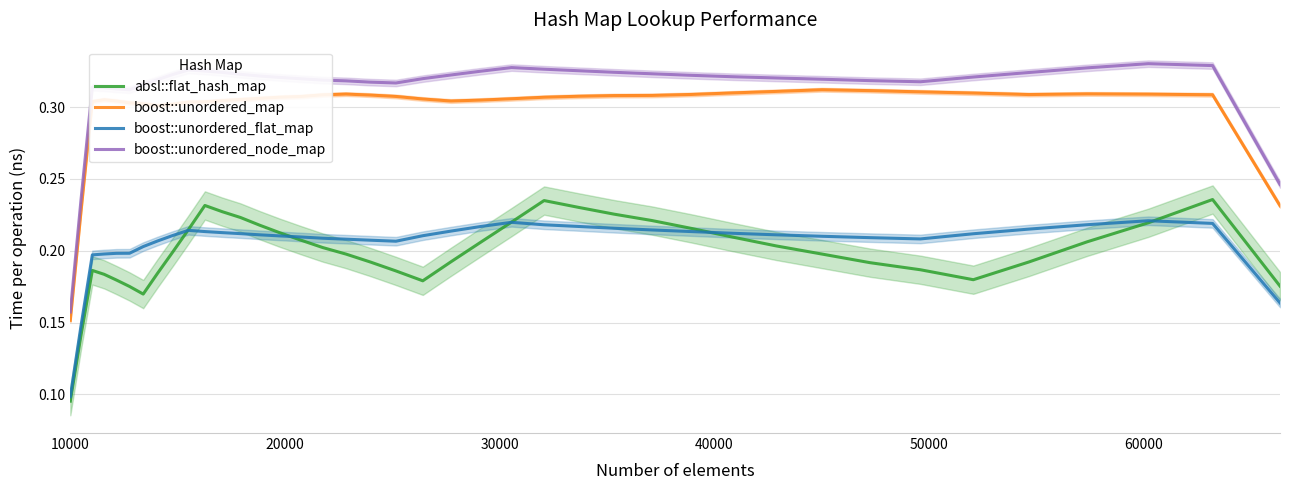

True or false: boost::unordered_flat_map and boost::unordered_node_map cross at least once.

False